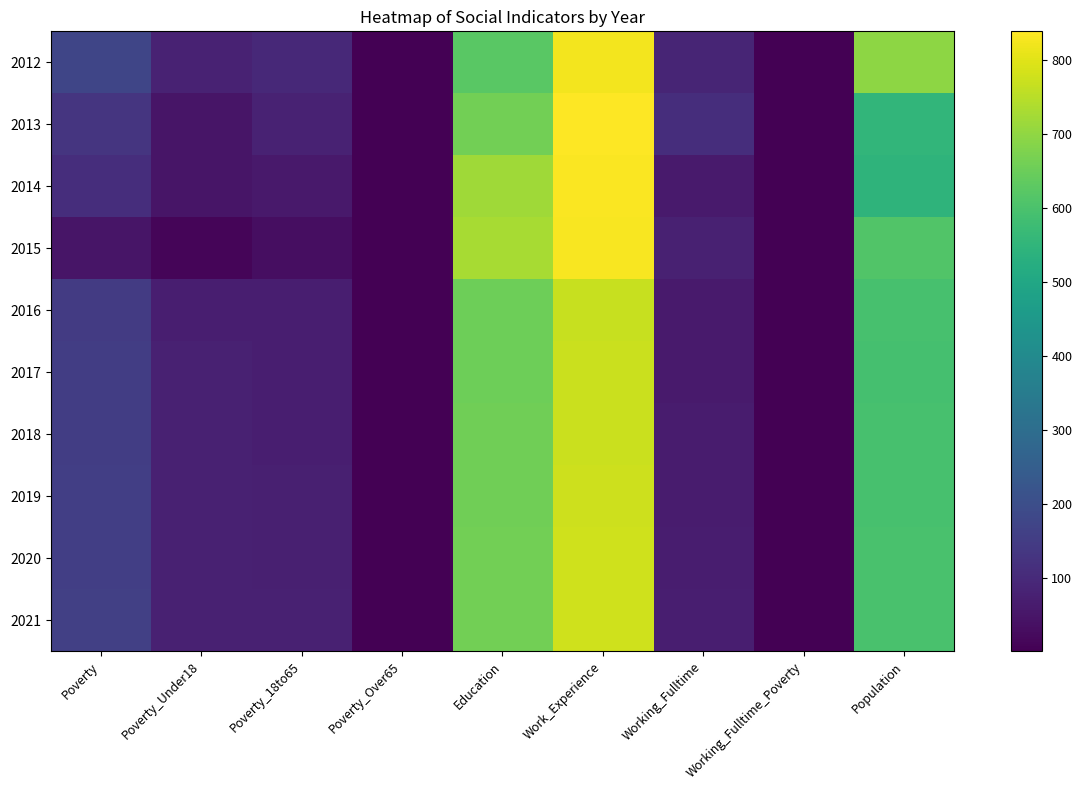

Reading left to right, list all the values displayed in this chart.

2012: Poverty=177	Poverty_Under18=80	Poverty_18to65=97	Poverty_Over65=1	Education=624	Work_Experience=823	Working_Fulltime=87	Working_Fulltime_Poverty=1	Population=698
2013: Poverty=129	Poverty_Under18=48	Poverty_18to65=81	Poverty_Over65=1	Education=662	Work_Experience=839	Working_Fulltime=111	Working_Fulltime_Poverty=1	Population=554
2014: Poverty=111	Poverty_Under18=49	Poverty_18to65=58	Poverty_Over65=3	Education=718	Work_Experience=833	Working_Fulltime=63	Working_Fulltime_Poverty=1	Population=547
2015: Poverty=49	Poverty_Under18=13	Poverty_18to65=32	Poverty_Over65=3	Education=730	Work_Experience=830	Working_Fulltime=78	Working_Fulltime_Poverty=1	Population=612
2016: Poverty=147	Poverty_Under18=73	Poverty_18to65=70	Poverty_Over65=3	Education=654	Work_Experience=770	Working_Fulltime=62	Working_Fulltime_Poverty=1	Population=596
2017: Poverty=152	Poverty_Under18=77	Poverty_18to65=72	Poverty_Over65=3	Education=654	Work_Experience=772	Working_Fulltime=63	Working_Fulltime_Poverty=1	Population=593
2018: Poverty=154	Poverty_Under18=77	Poverty_18to65=73	Poverty_Over65=3	Education=656	Work_Experience=773	Working_Fulltime=65	Working_Fulltime_Poverty=1	Population=595
2019: Poverty=156	Poverty_Under18=77	Poverty_18to65=74	Poverty_Over65=3	Education=658	Work_Experience=775	Working_Fulltime=66	Working_Fulltime_Poverty=1	Population=596
2020: Poverty=158	Poverty_Under18=77	Poverty_18to65=75	Poverty_Over65=3	Education=660	Work_Experience=777	Working_Fulltime=68	Working_Fulltime_Poverty=1	Population=598
2021: Poverty=160	Poverty_Under18=77	Poverty_18to65=77	Poverty_Over65=3	Education=662	Work_Experience=779	Working_Fulltime=70	Working_Fulltime_Poverty=1	Population=599